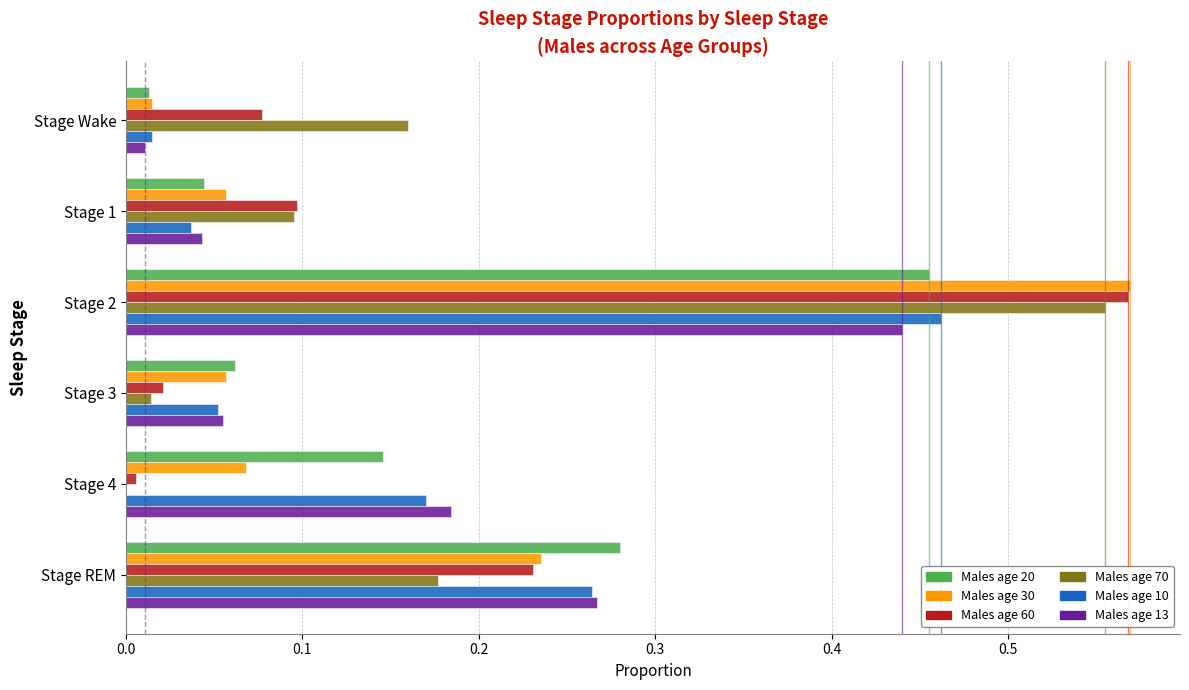

Is it true that Males age 30 equals 0.0 at Stage 3?

False